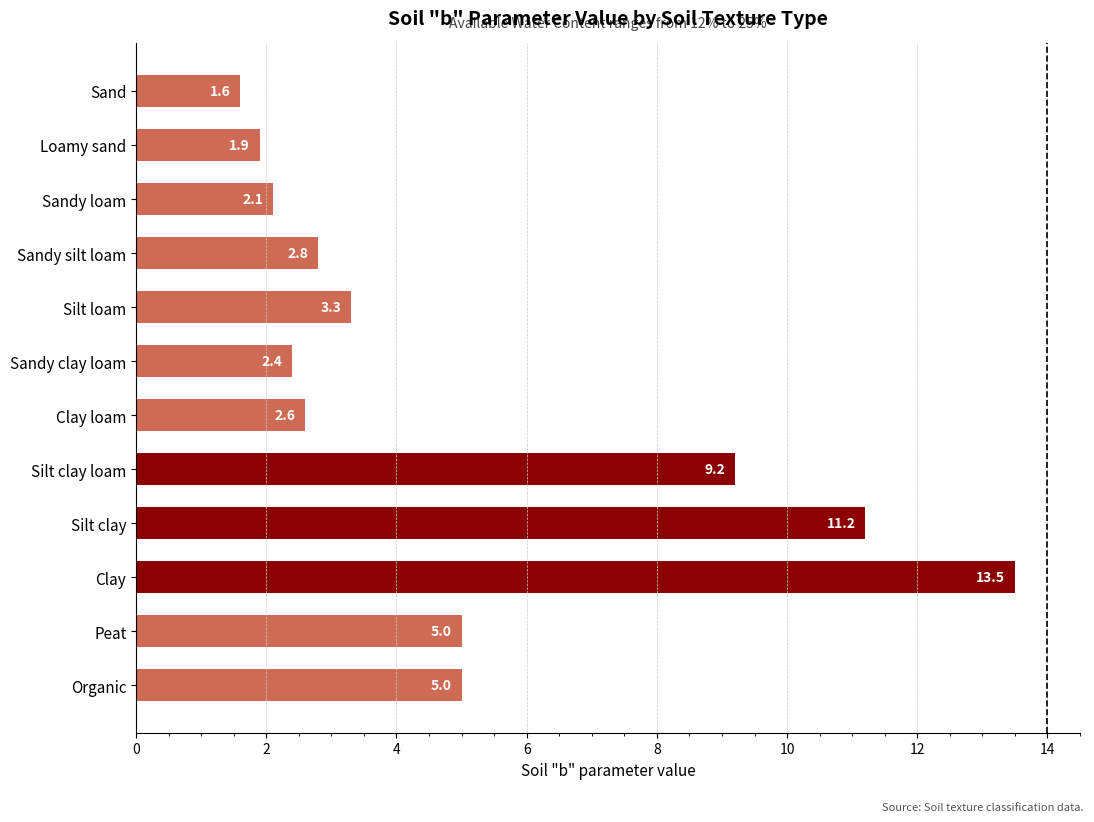

Reading bottom to top, transcribe all the data shown in this chart.

Organic=5.0	Peat=5.0	Clay=13.5	Silt clay=11.2	Silt clay loam=9.2	Clay loam=2.6	Sandy clay loam=2.4	Silt loam=3.3	Sandy silt loam=2.8	Sandy loam=2.1	Loamy sand=1.9	Sand=1.6